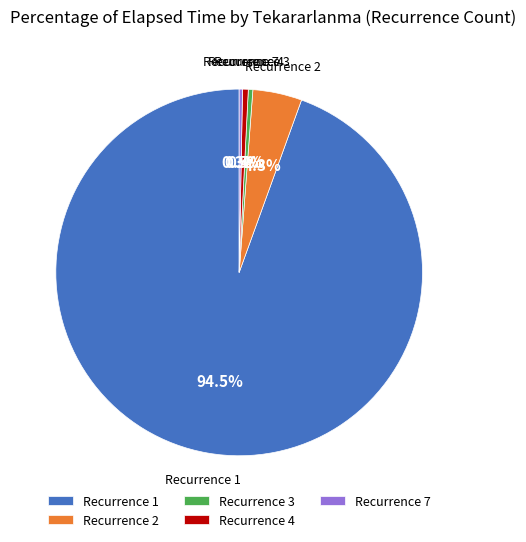

How many segments does this pie chart have?

5